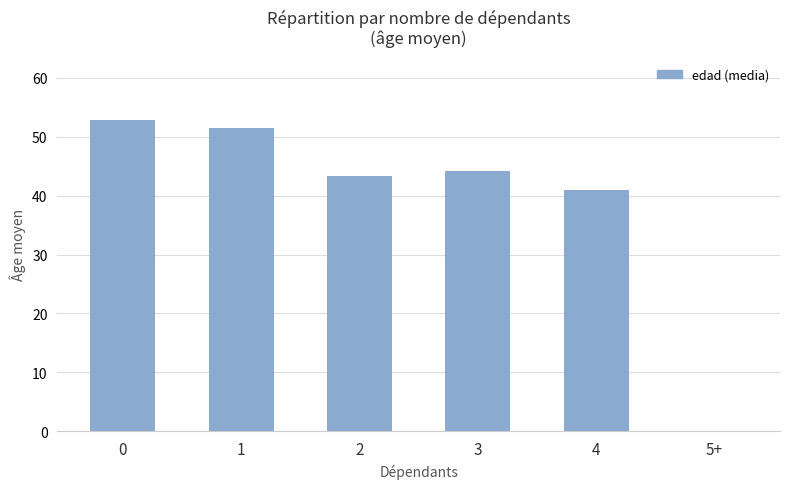

Reading left to right, what are all the values shown in this chart?

52.9	51.5	43.3	44.2	41.0	0.0